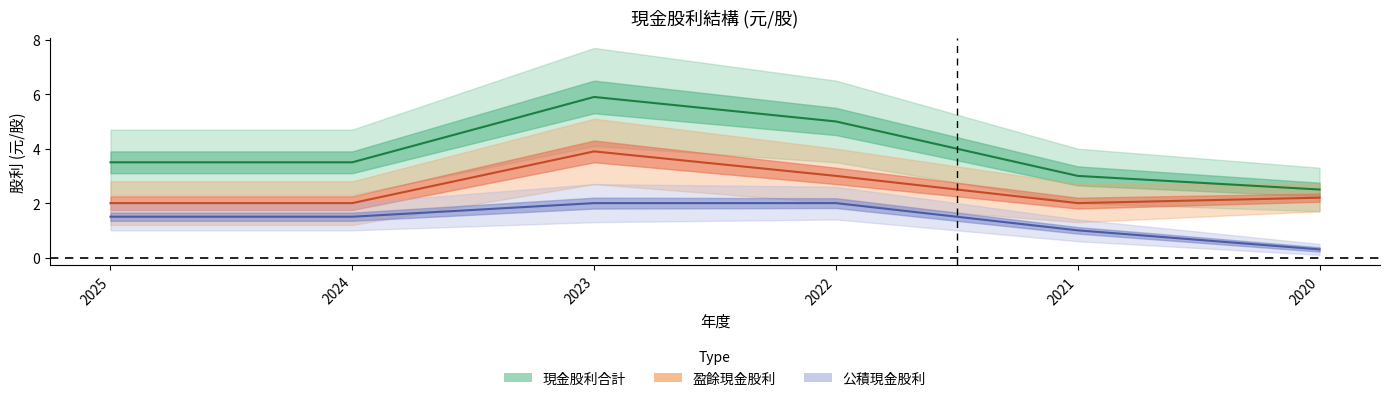

Between 2024 and 2022, which series saw the biggest shift?

現金股利_合計